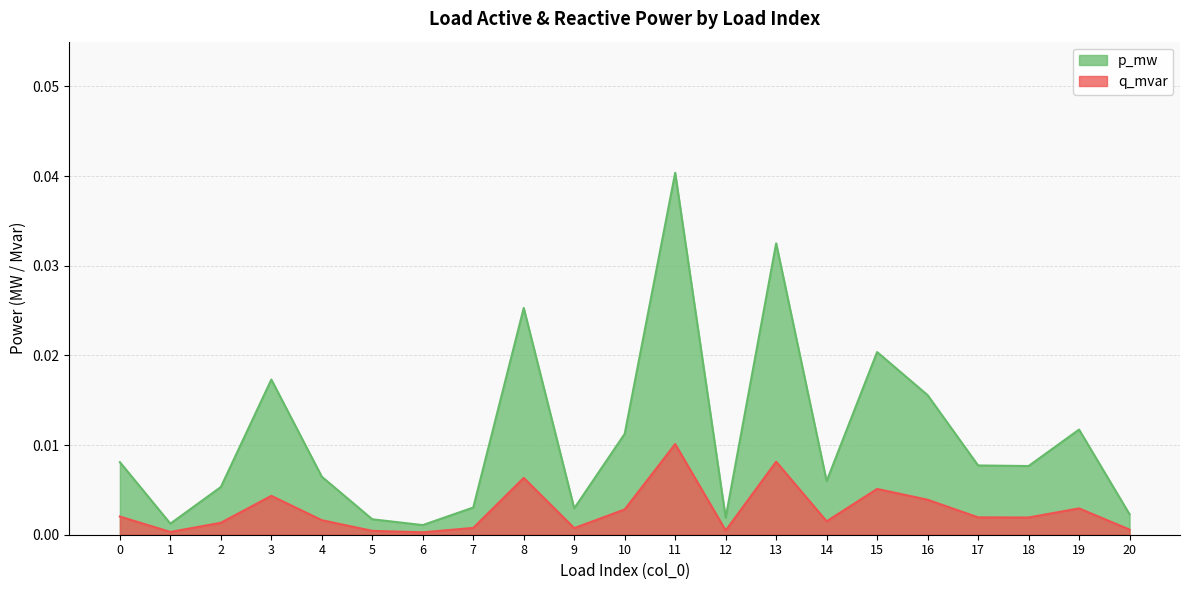

Rank the series by their maximum value, from highest to lowest.

p_mw, q_mvar